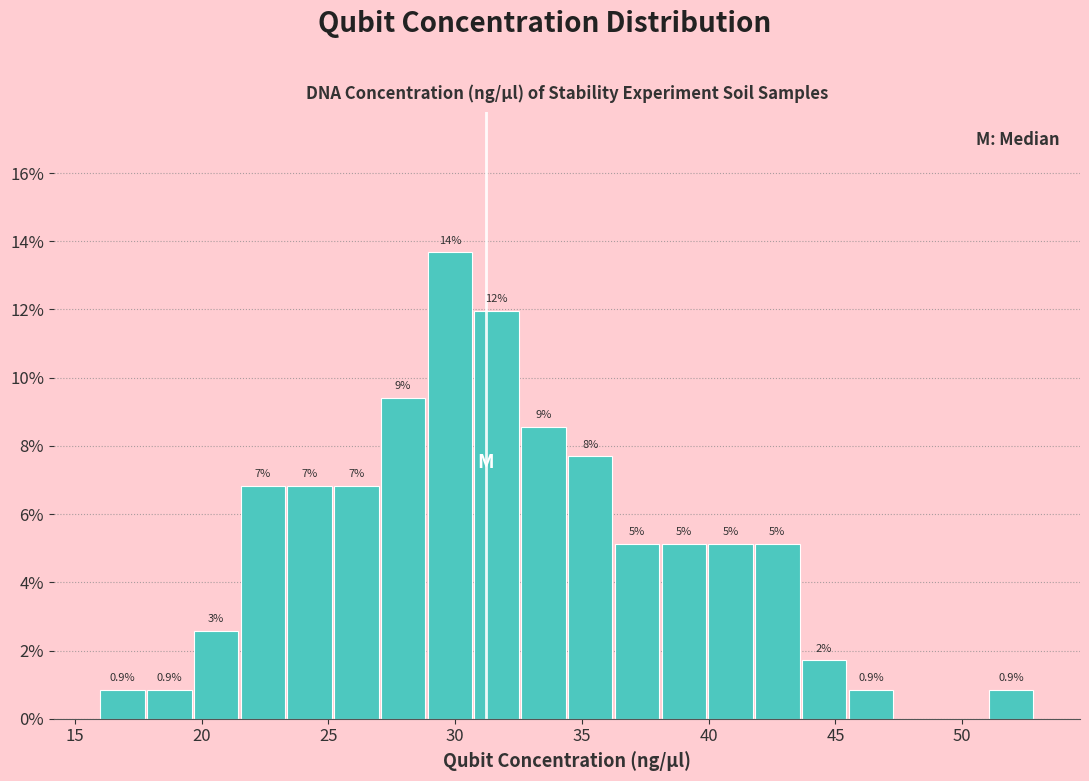

Read against the x-axis, roughly where is the centre of the tallest bar?

30.0